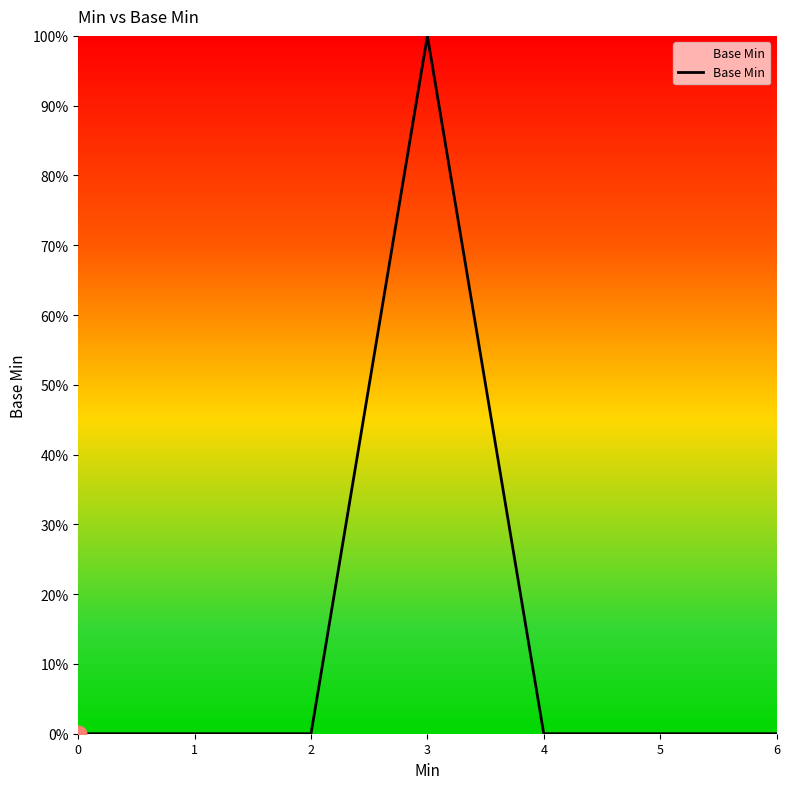

Reading right to left, what are all the values shown in this chart?

6=0	5=0	4=0	3=1	2=0	1=0	0=0